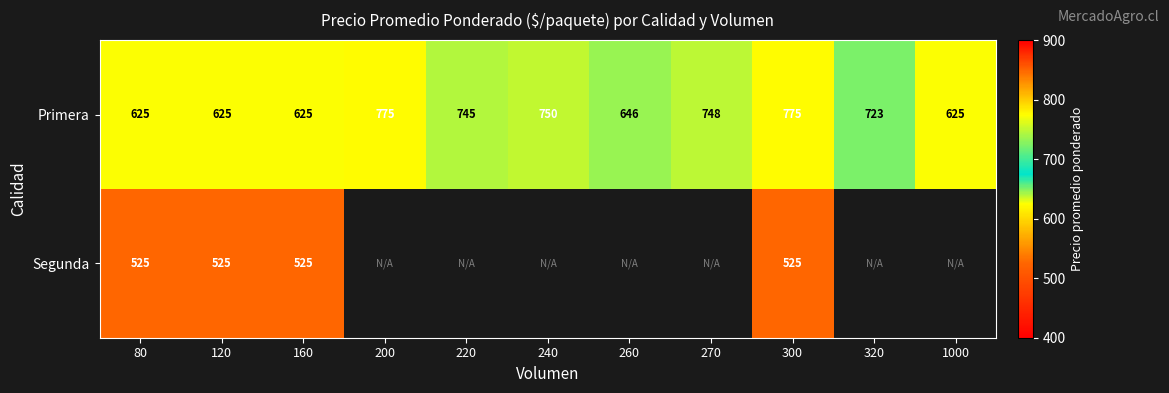

At how many categories does at least one series exceed 769?

2